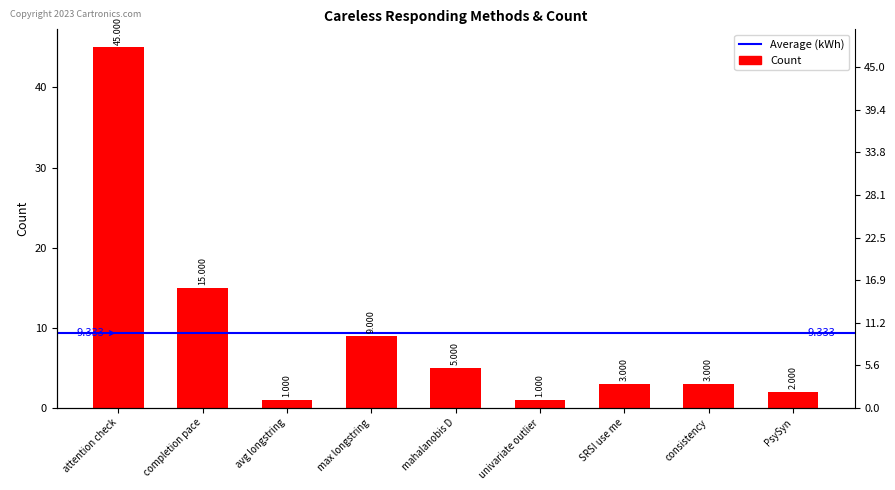

What is the change in value from max longstring to SRSI use me?

-6